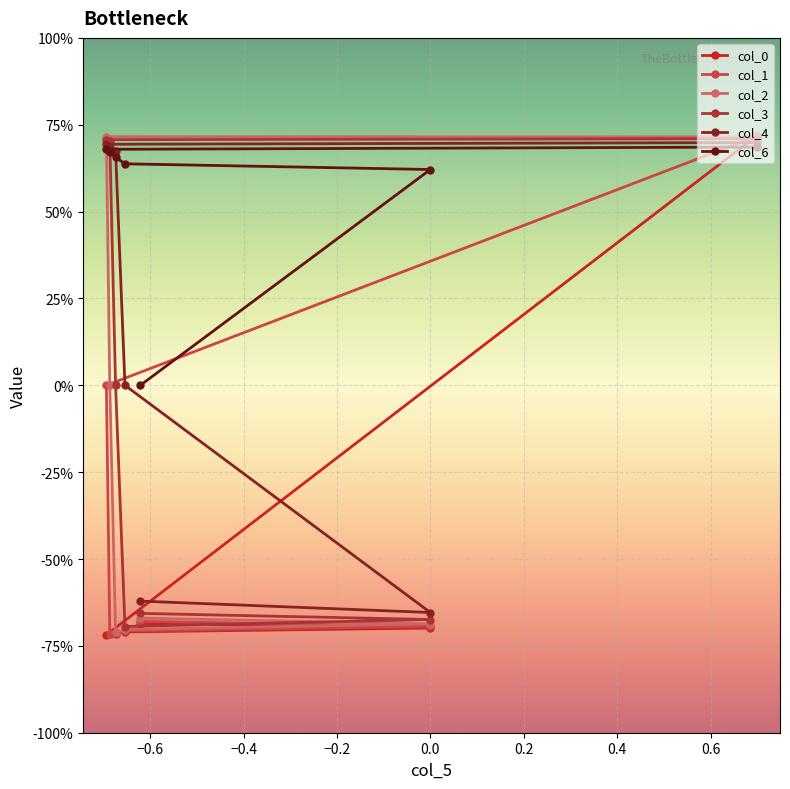

What is the difference between the highest and lowest values at 0.0?

1.3